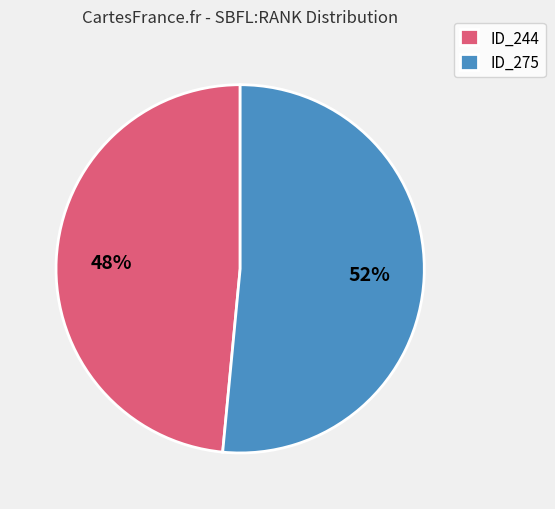

Rank the categories by value from highest to lowest.

ID_275, ID_244